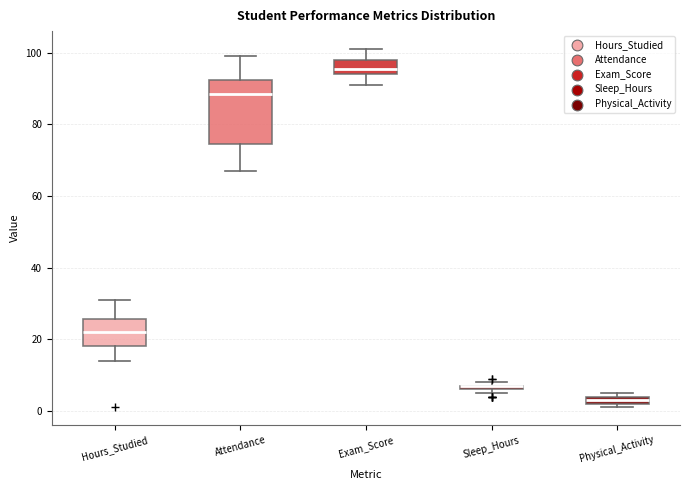

Where is the upper edge of the box for Sleep_Hours on the y-axis? The values are not printed on the chart, so give them approximately, as read against the axis.

8